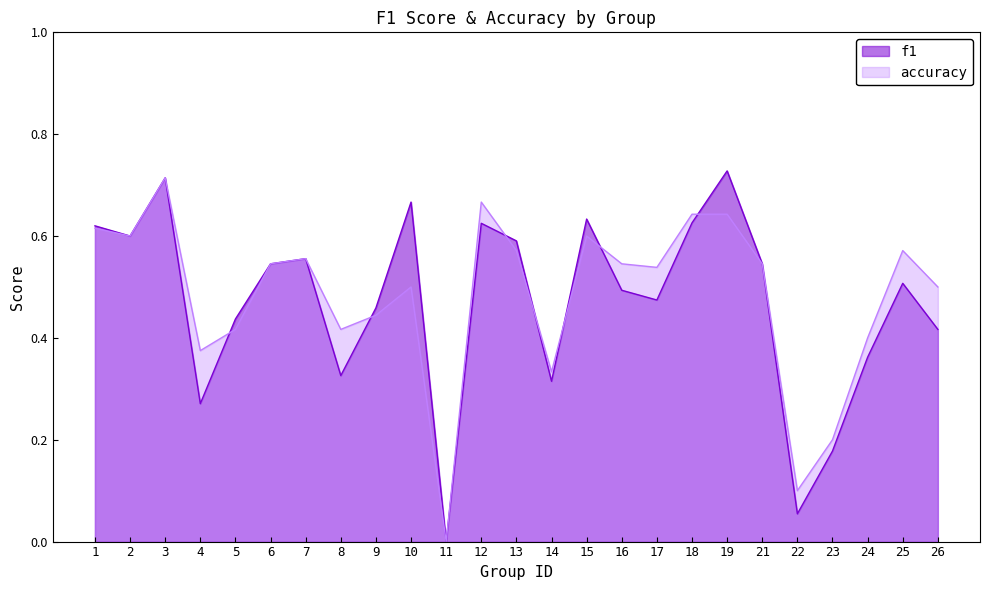

Reading left to right, extract all data points from this chart.

f1: 1=0.6	2=0.6	3=0.7	4=0.3	5=0.4	6=0.5	7=0.6	8=0.3	9=0.5	10=0.7	11=0.0	12=0.6	13=0.6	14=0.3	15=0.6	16=0.5	17=0.5	18=0.6	19=0.7	21=0.5	22=0.1	23=0.2	24=0.4	25=0.5	26=0.4
accuracy: 1=0.6	2=0.6	3=0.7	4=0.4	5=0.4	6=0.5	7=0.6	8=0.4	9=0.4	10=0.5	11=0.0	12=0.7	13=0.6	14=0.3	15=0.6	16=0.5	17=0.5	18=0.6	19=0.6	21=0.5	22=0.1	23=0.2	24=0.4	25=0.6	26=0.5